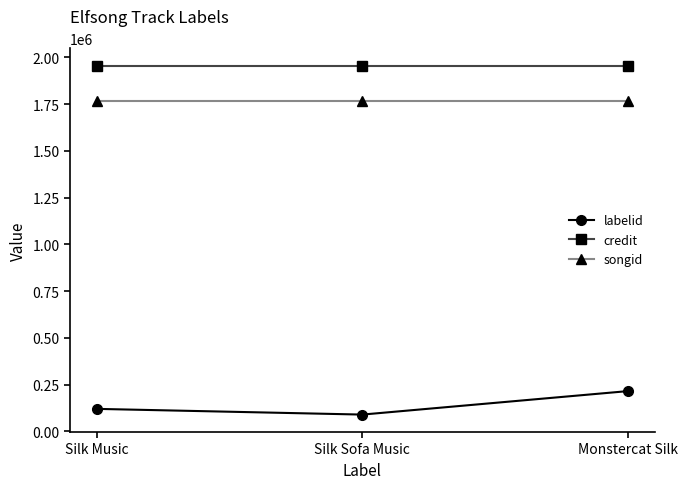

Reading left to right, transcribe all the data shown in this chart.

labelid: Silk Music=119973	Silk Sofa Music=89419	Monstercat Silk=215043
credit: Silk Music=1954861	Silk Sofa Music=1954861	Monstercat Silk=1954861
songid: Silk Music=1767344	Silk Sofa Music=1767344	Monstercat Silk=1767344